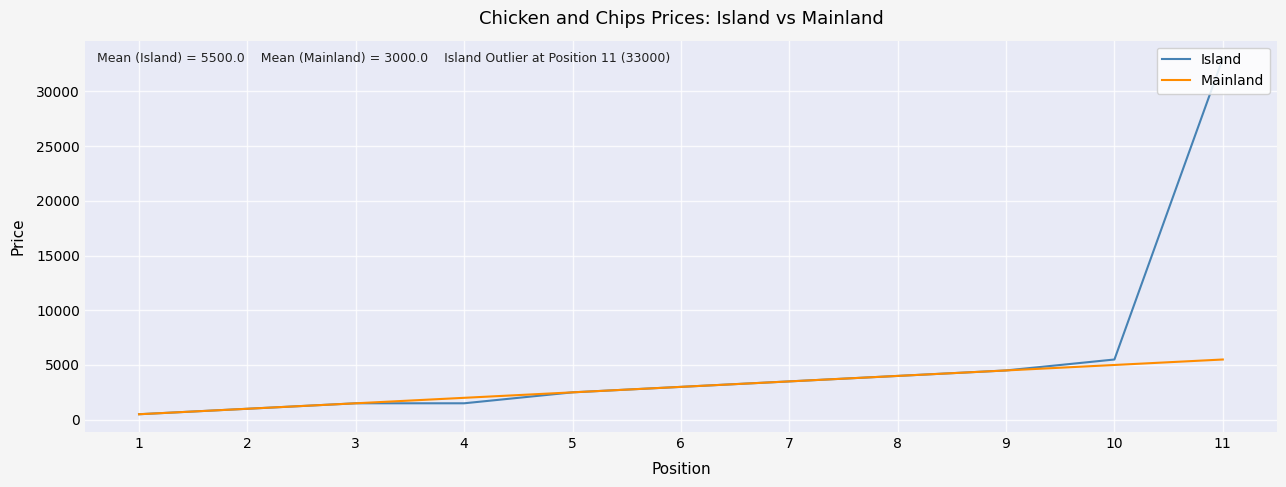

Which series has the widest spread of values?

Island